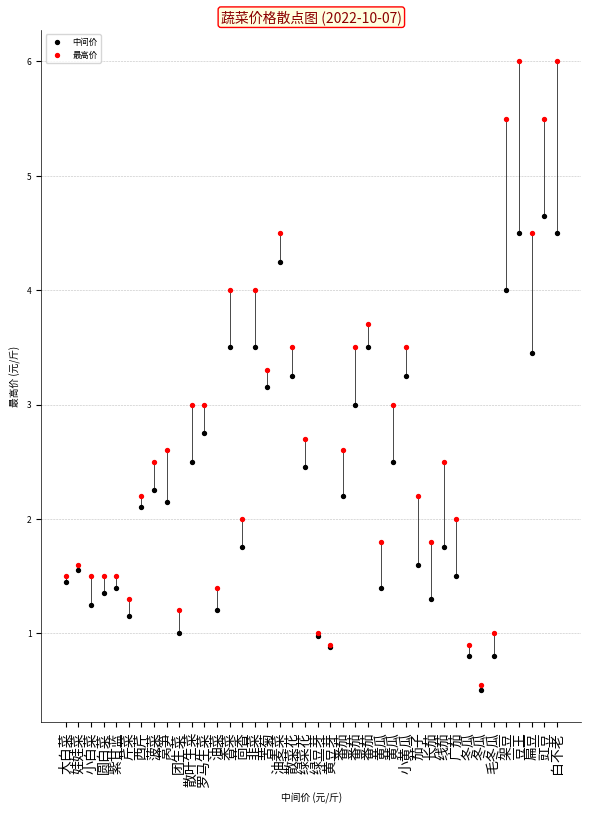

Which series reaches the maximum Y coordinate?

最高价